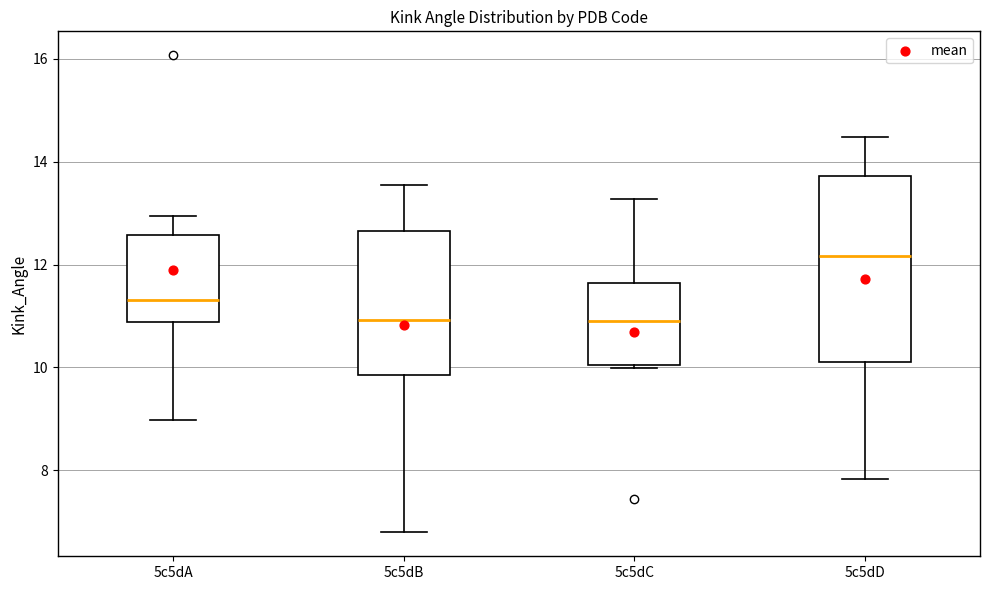

Which box is the tallest, from its lower edge to its upper edge?

5c5dD